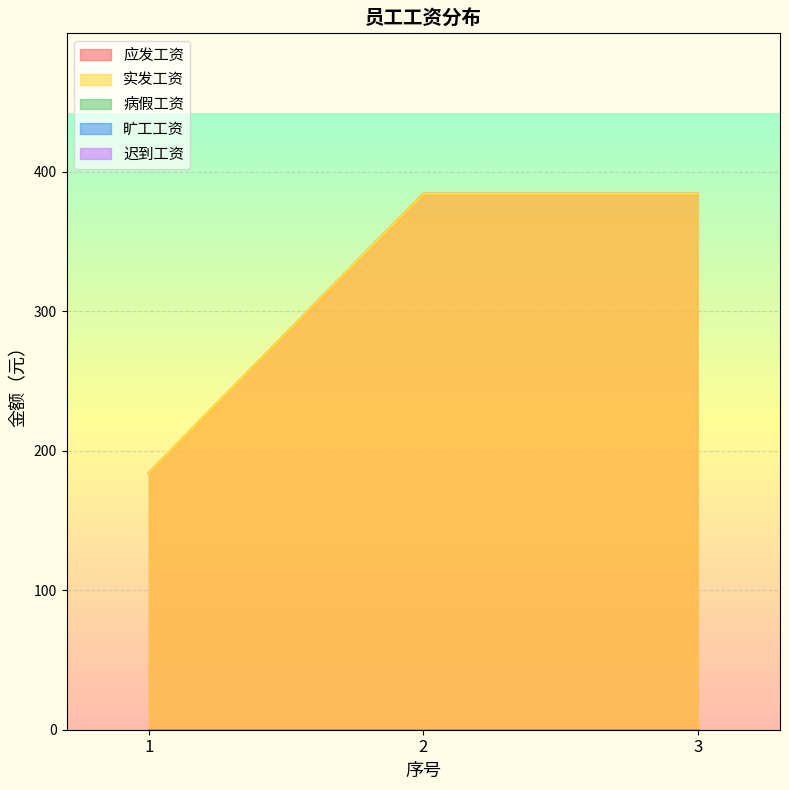

Reading left to right, transcribe all the data shown in this chart.

应发工资: 184	384	384
实发工资: 184	384	384
病假工资: 0	0	0
旷工工资: 0	0	0
迟到工资: 0	0	0